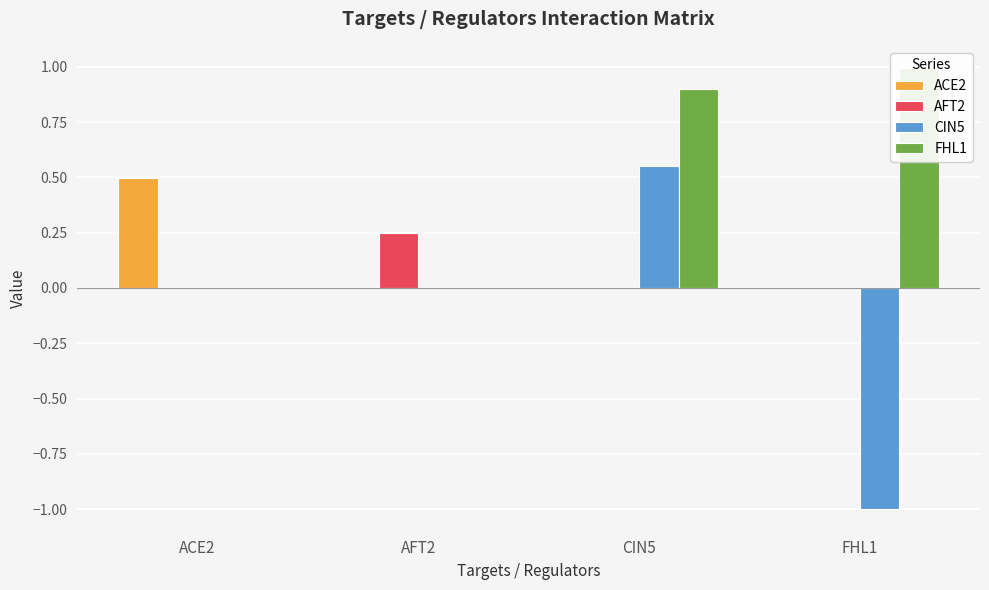

True or false: ACE2 has a value of 0.0 at AFT2.

True